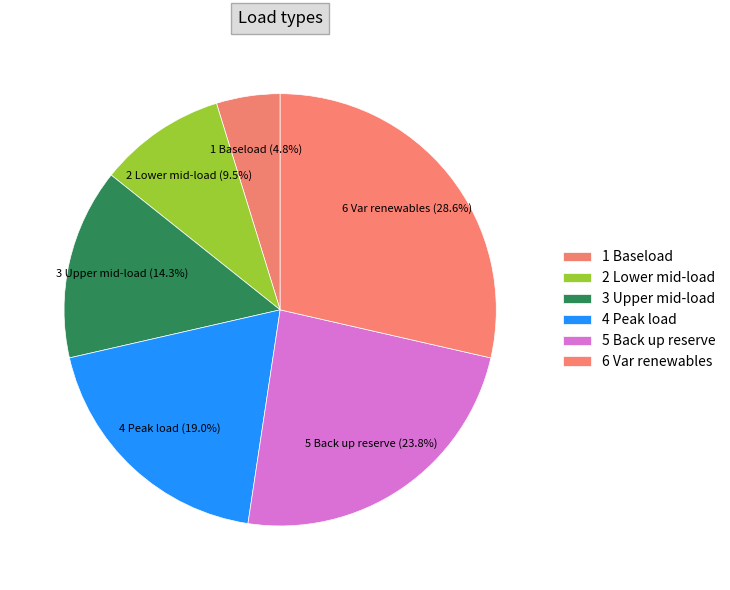

How many segments does this pie chart have?

6